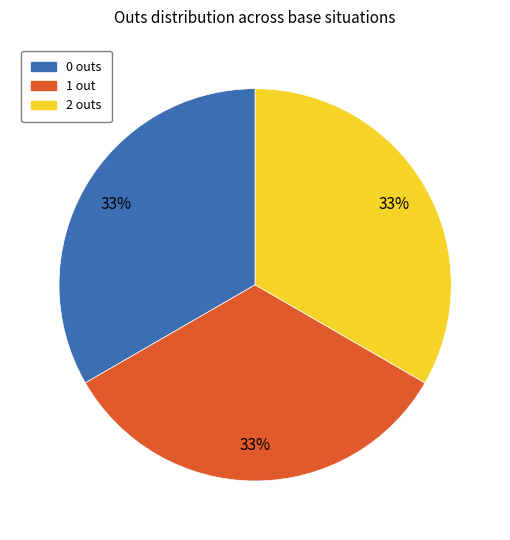

The 1 out slice represents 33% of the pie. True or false?

True